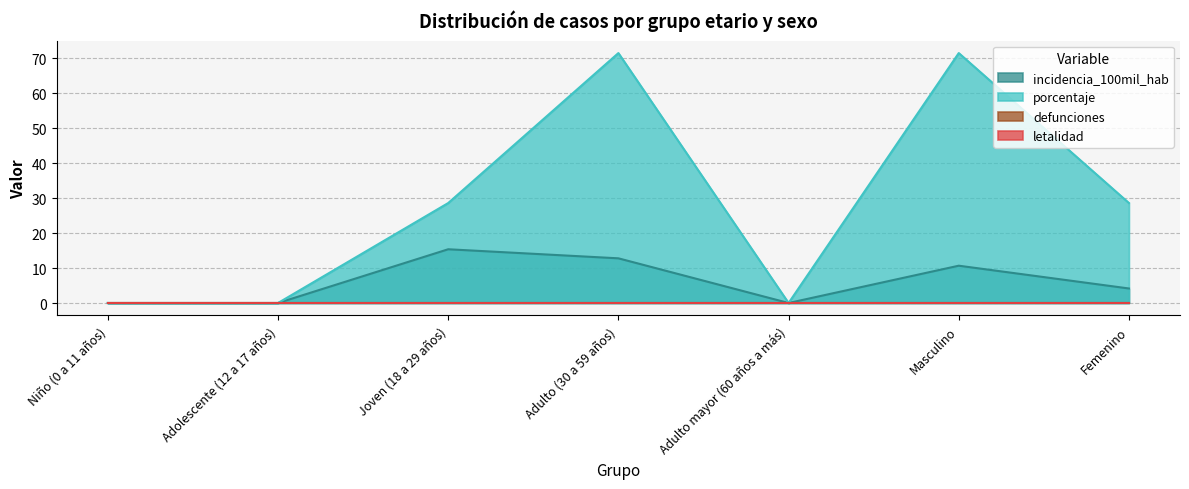

What position from the right is Adolescente (12 a 17 años)?

6